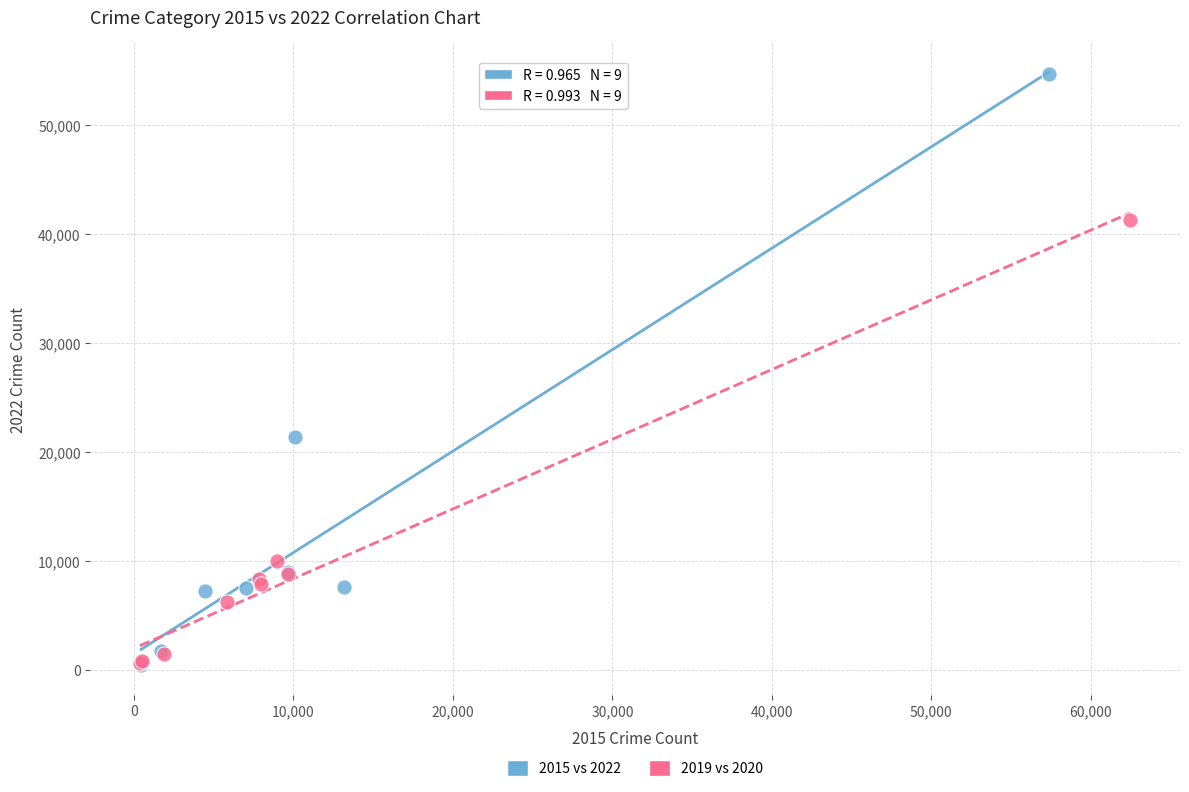

Which series reaches the maximum Y coordinate?

2015 vs 2022